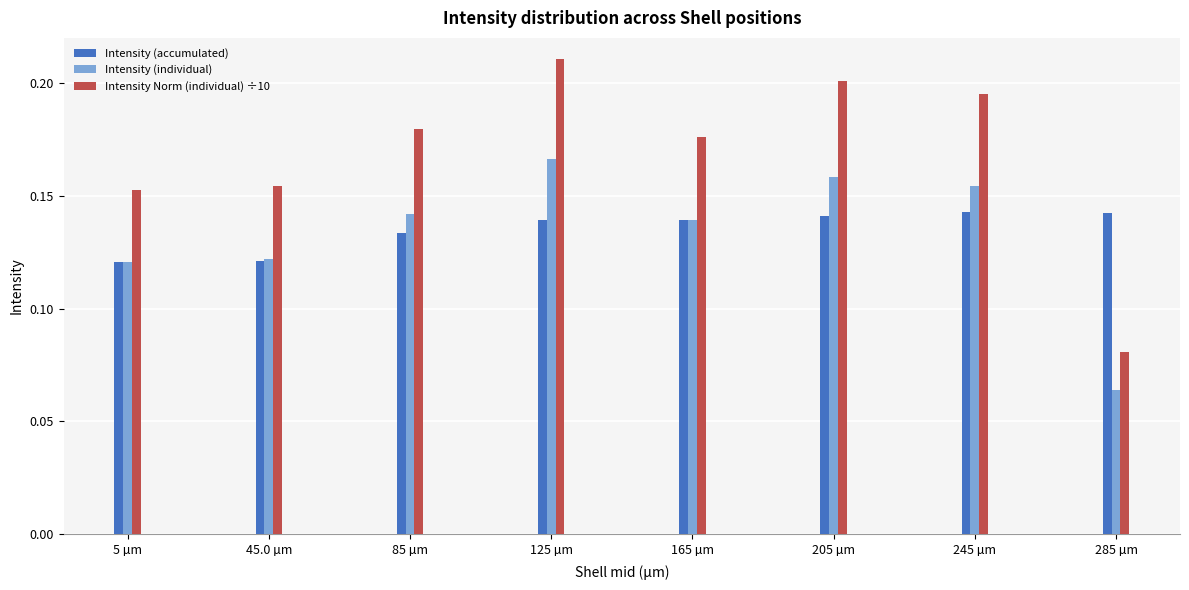

Where is Intensity (individual) nearest to the value 0?

285 µm